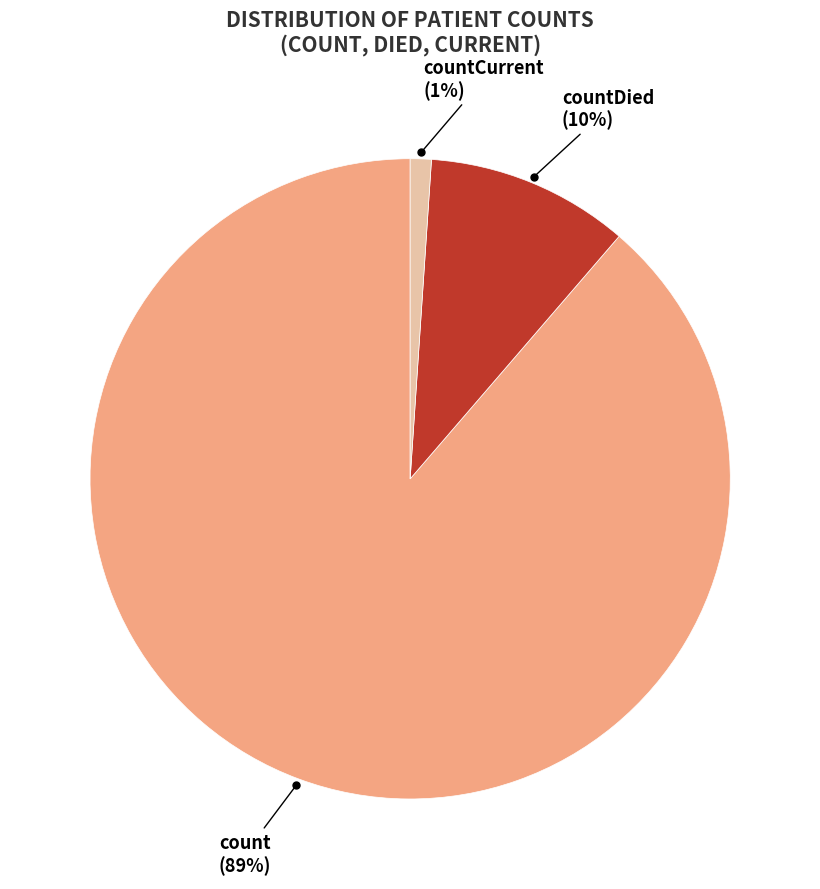

To the nearest percent, what portion does countCurrent represent?

1%